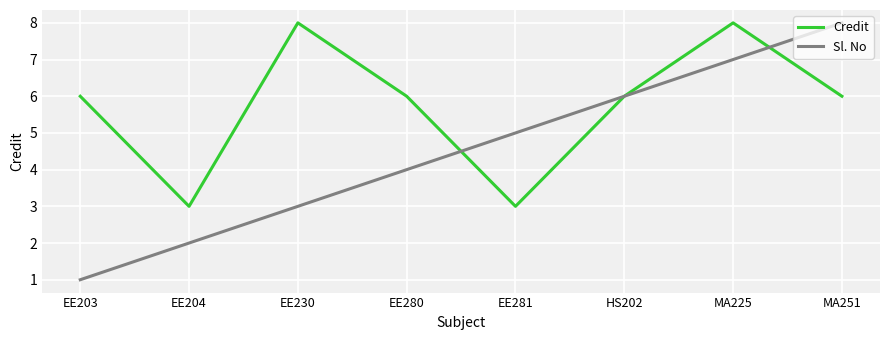

At which category does Credit reach its first local peak?

EE230